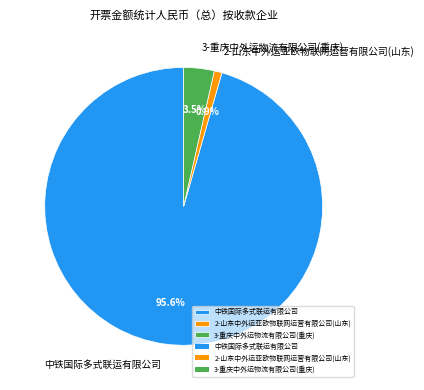

To the nearest percent, what is the difference between the 2-山东中外运亚欧物联网运营有限公司(山东) and 3-重庆中外运物流有限公司(重庆) slice percentages?

3%